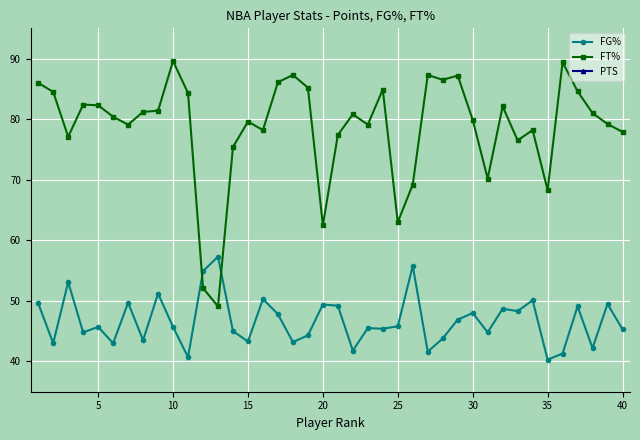

True or false: FG% has more than 0 points higher than both neighbors.

True